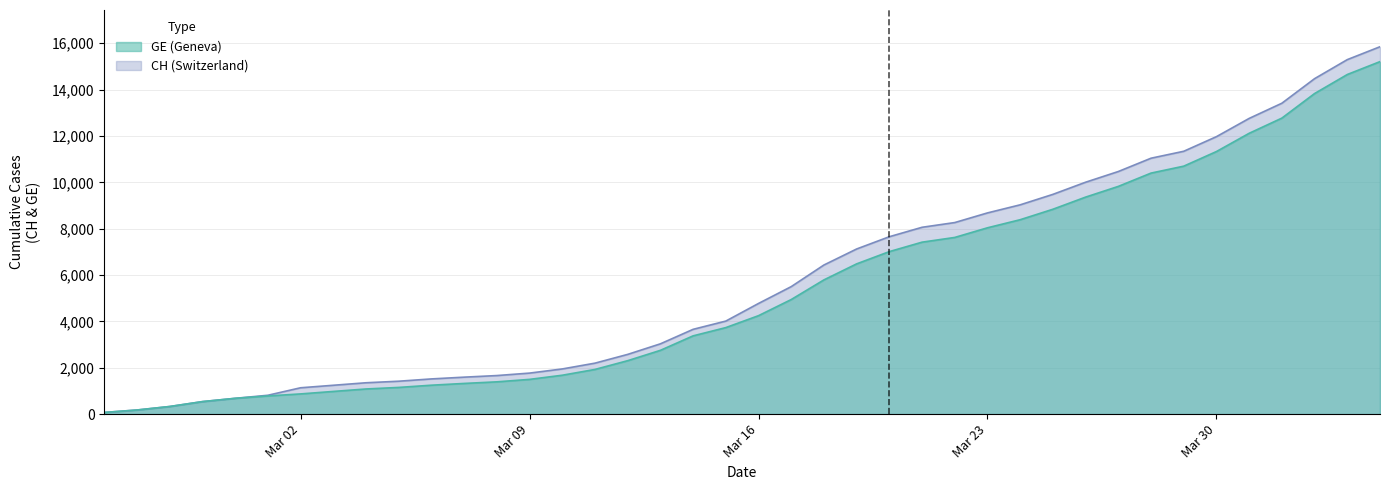

At which category is the sum across all series the highest?

2020-04-04